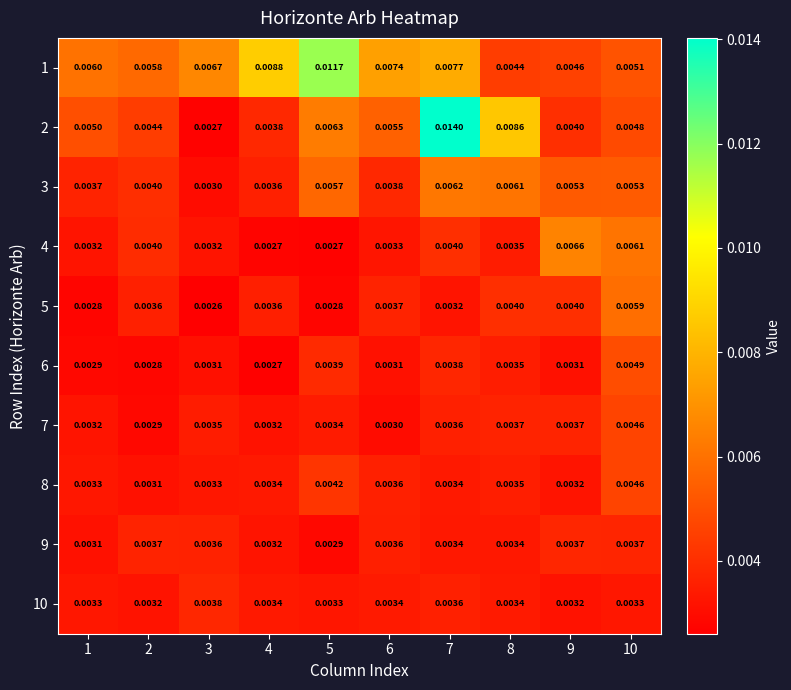

Is the value of 2 at 2 greater than the value of 1 at 10?

No